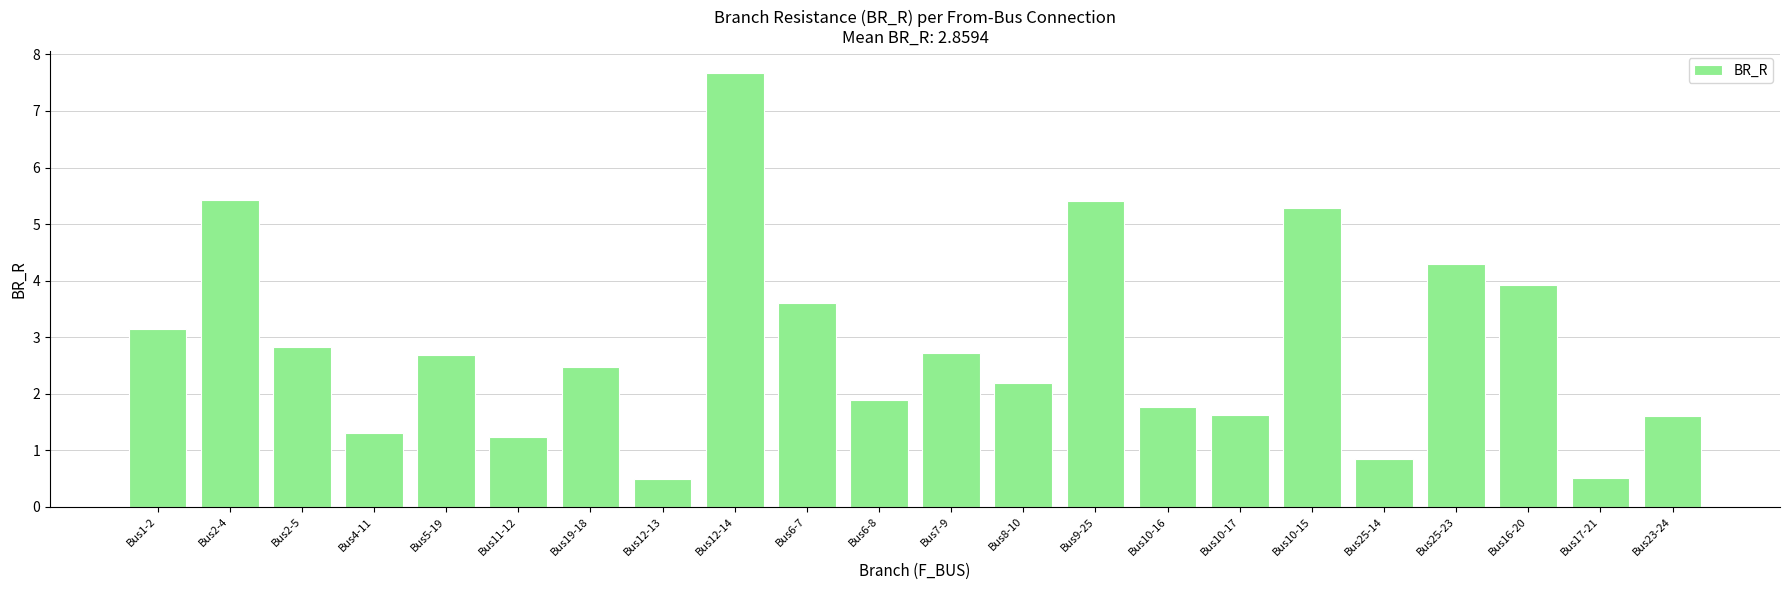

True or false: the data shows 2.2 at Bus16-20.

False